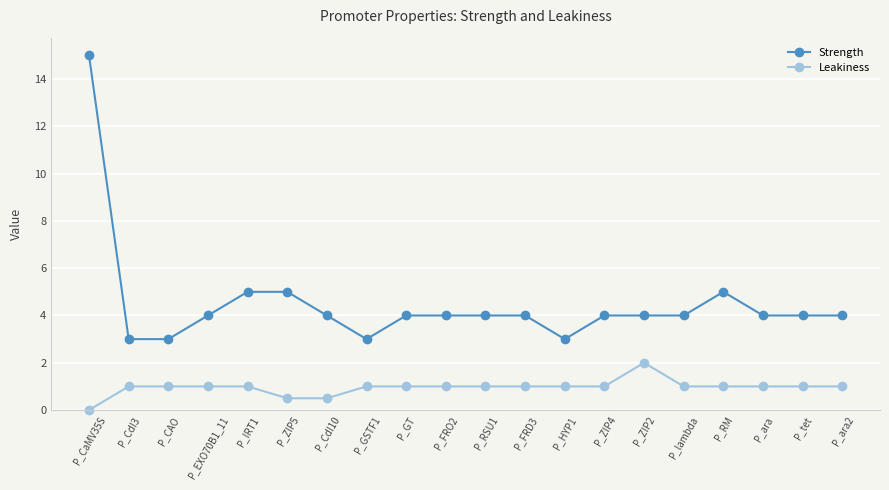

What are all the series names shown in the legend?

Strength, Leakiness